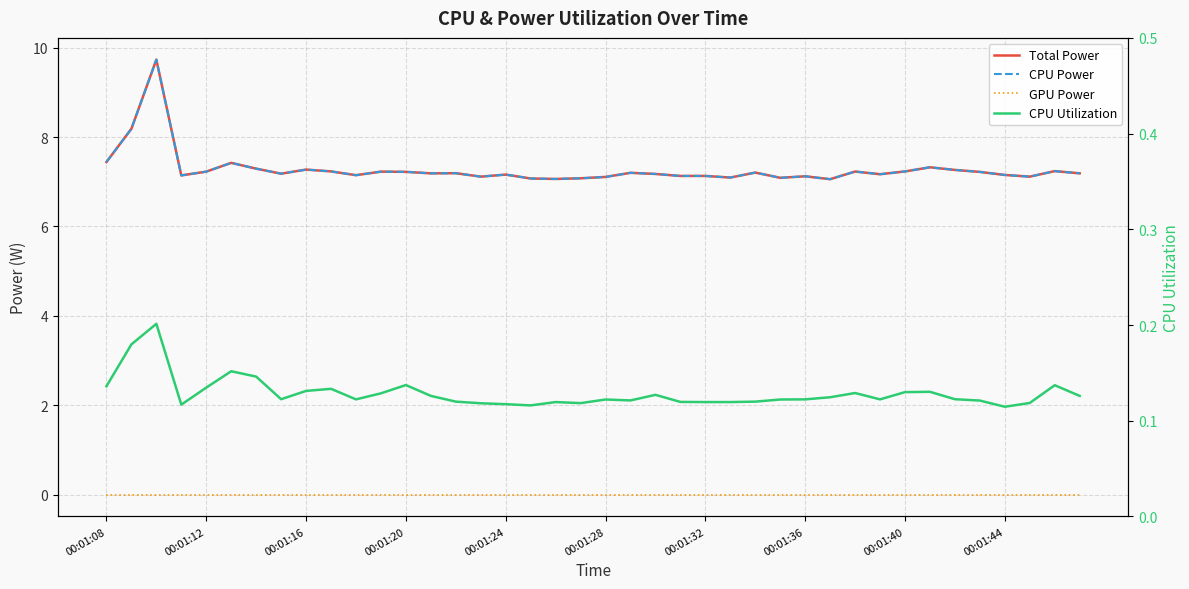

True or false: CPU Utilization has more than 0 interior local peaks.

True